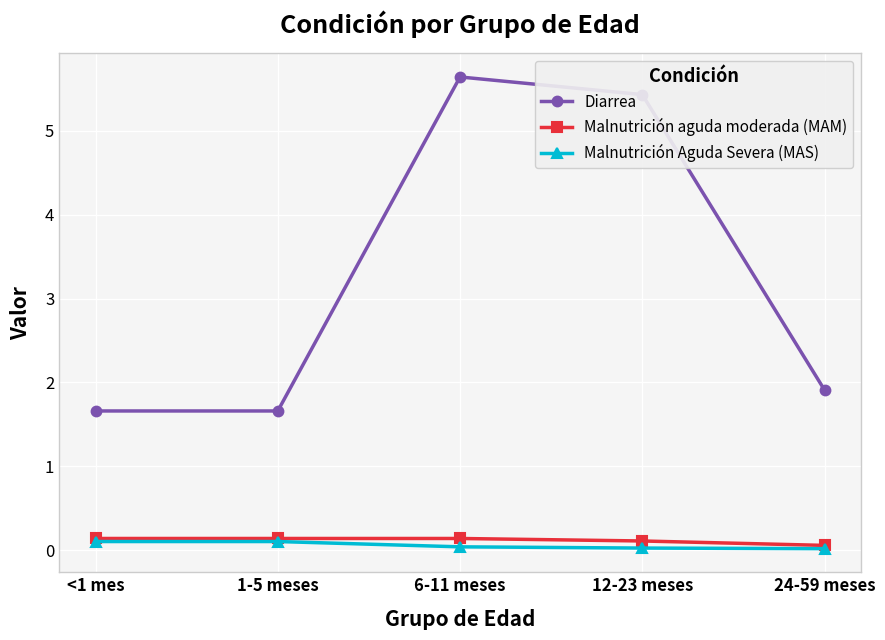

What position from the left is <1 mes?

1